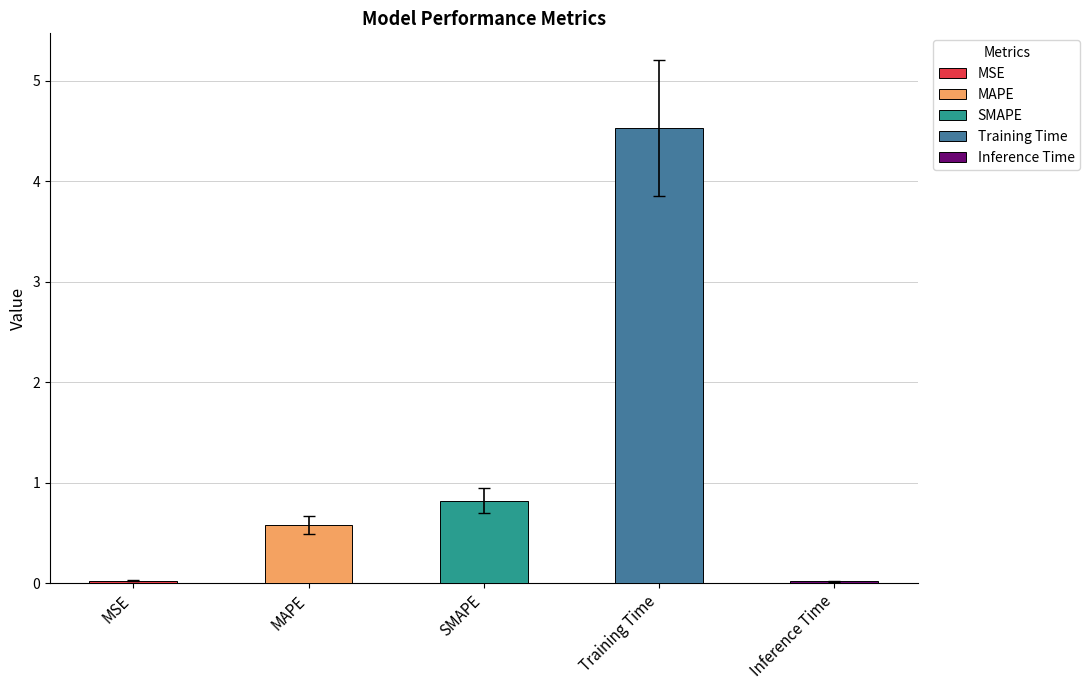

What is the maximum value shown in the chart?

4.5